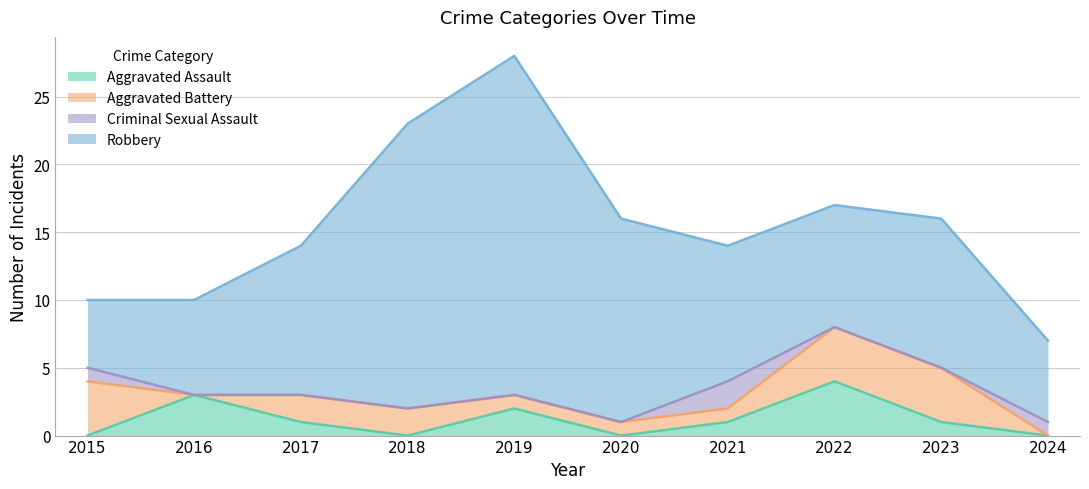

Does the chart display data point markers on the line(s)?

No